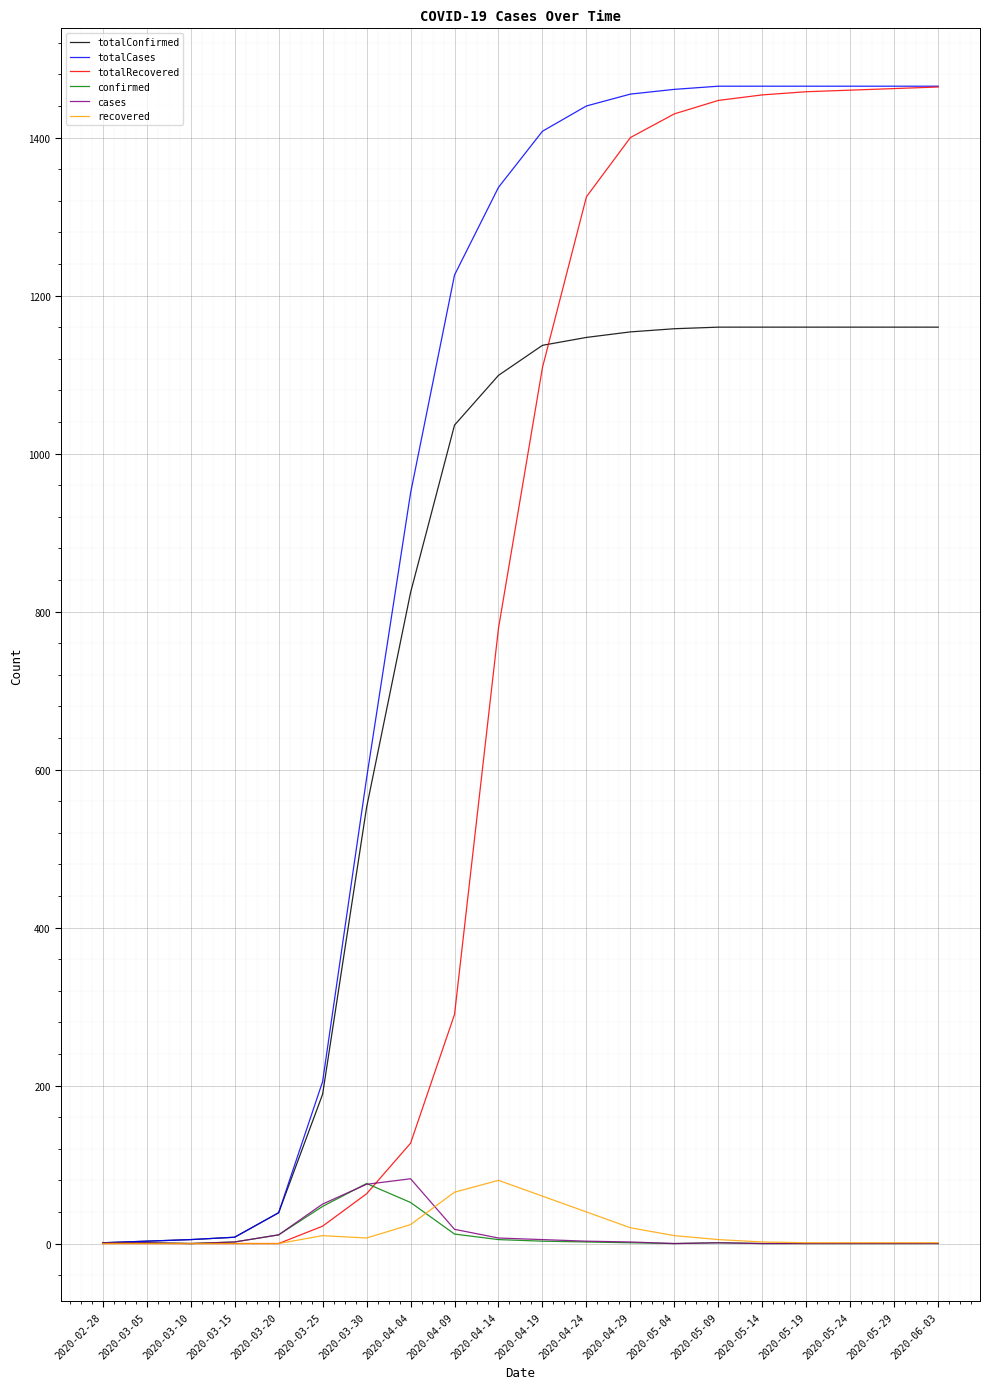

What are all the series names shown in the legend?

totalConfirmed, totalCases, totalRecovered, confirmed, cases, recovered